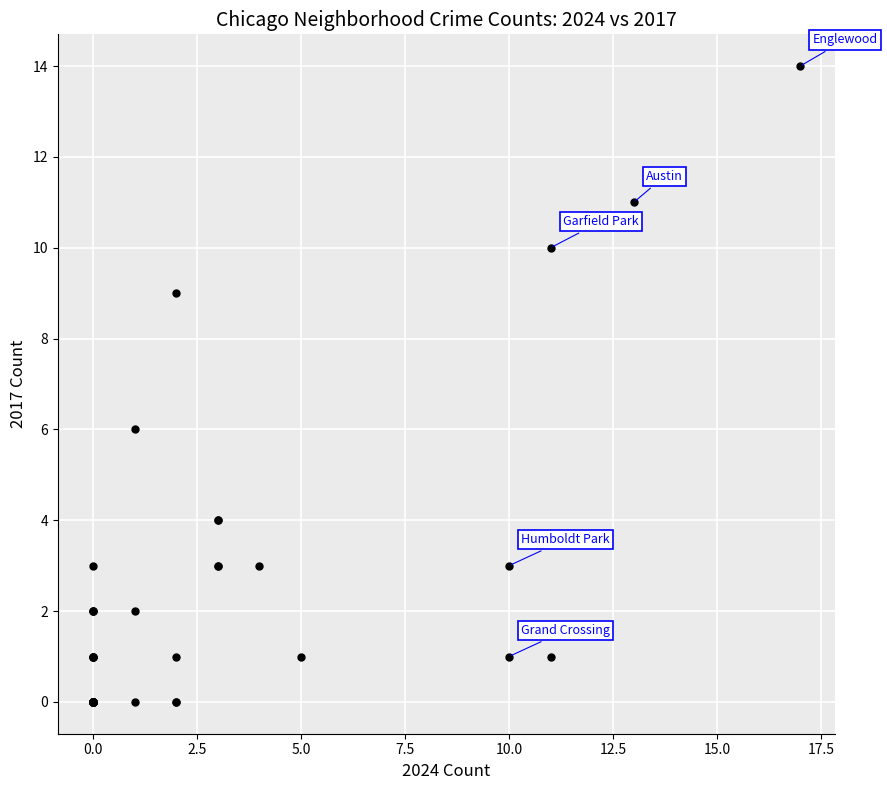

What Y value in the scatter plot is closest to 7?

6